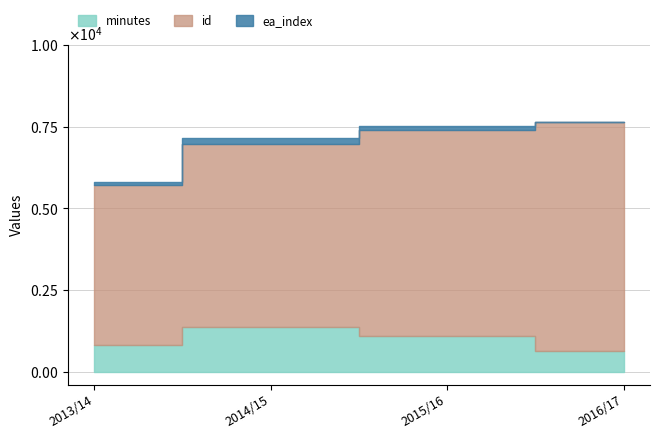

How many id values are between 5583 and 6996?

3